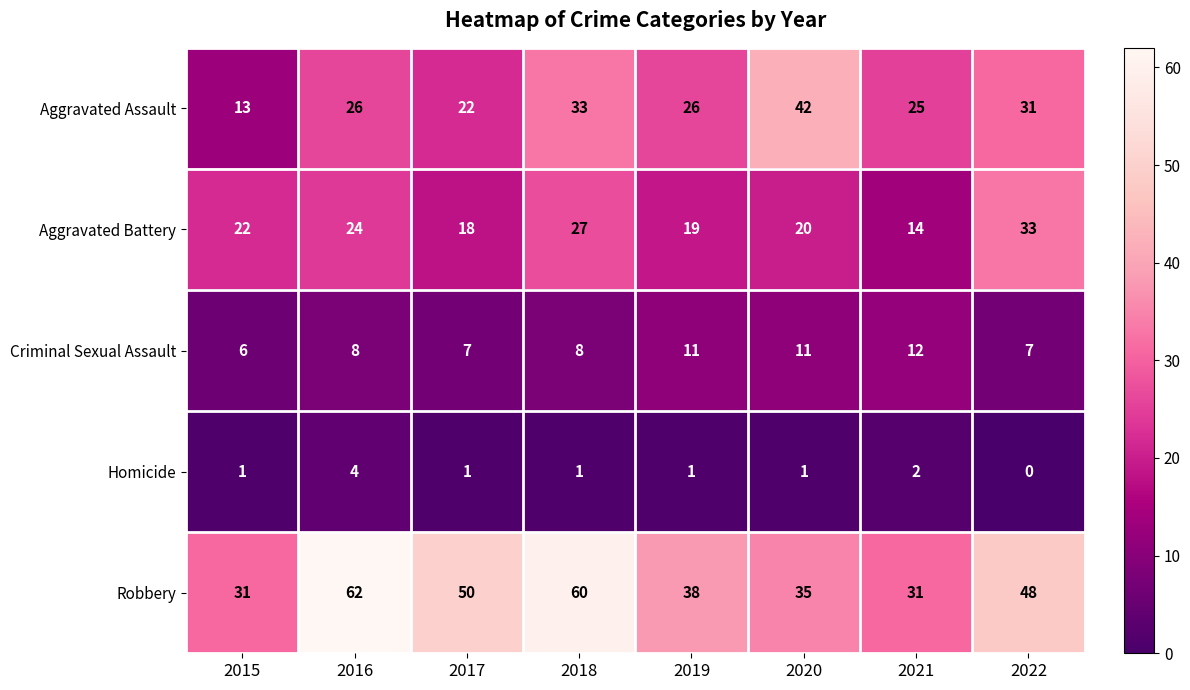

What is the highest value of the Aggravated Battery series?

33